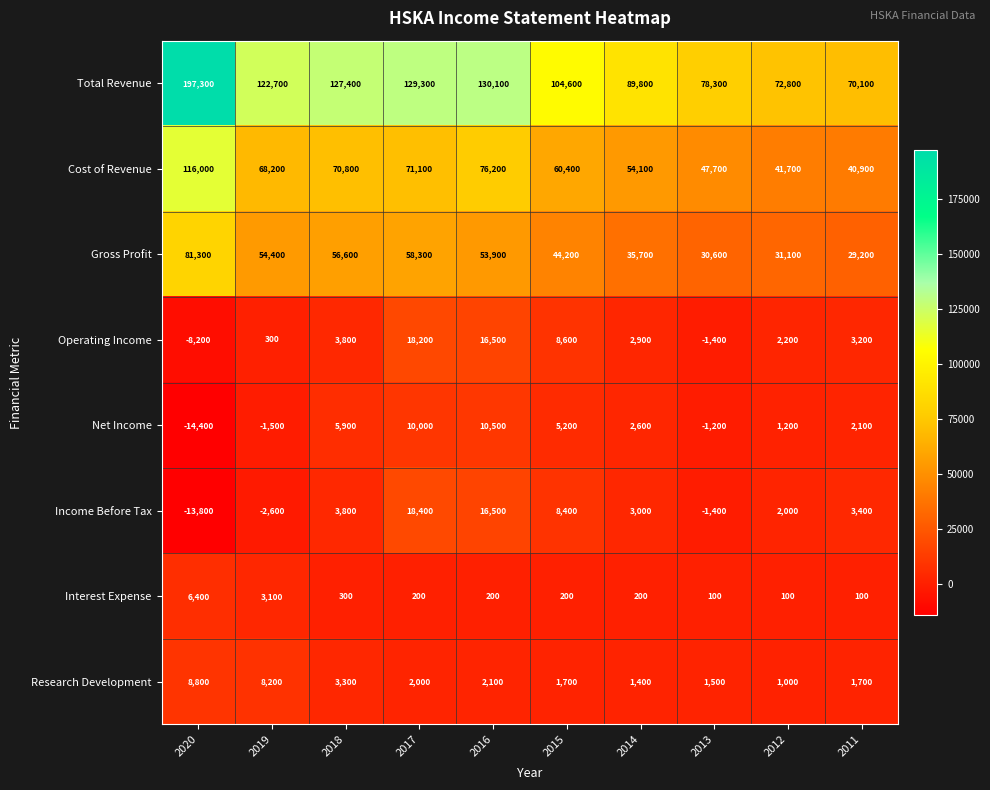

What is the maximum value shown in the chart?

197300